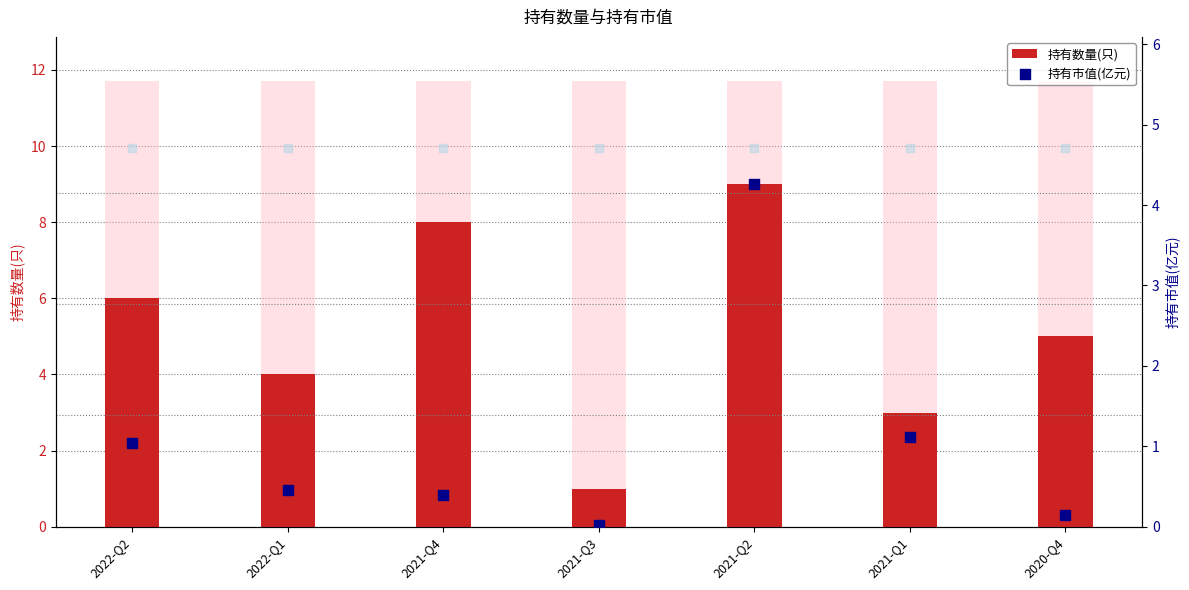

Which series has the widest spread of Y values?

持有数量(只)